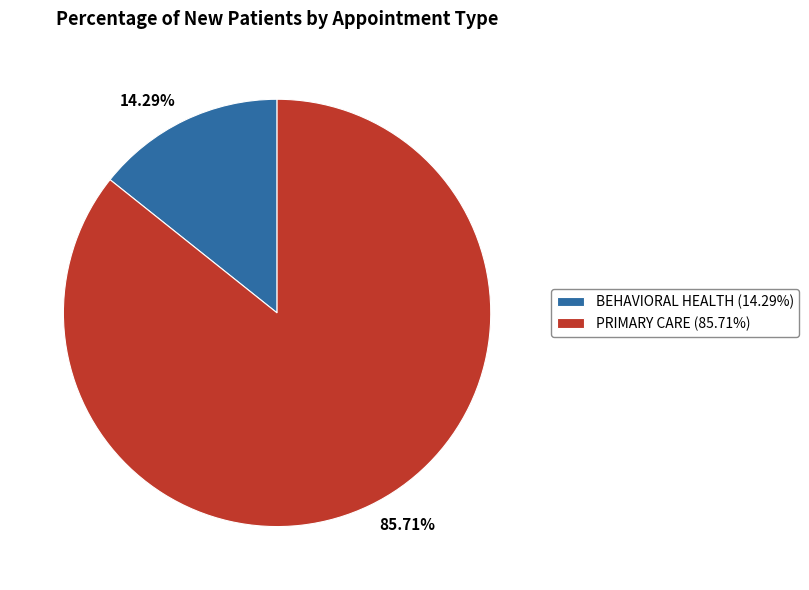

Is there a majority slice in this chart?

Yes